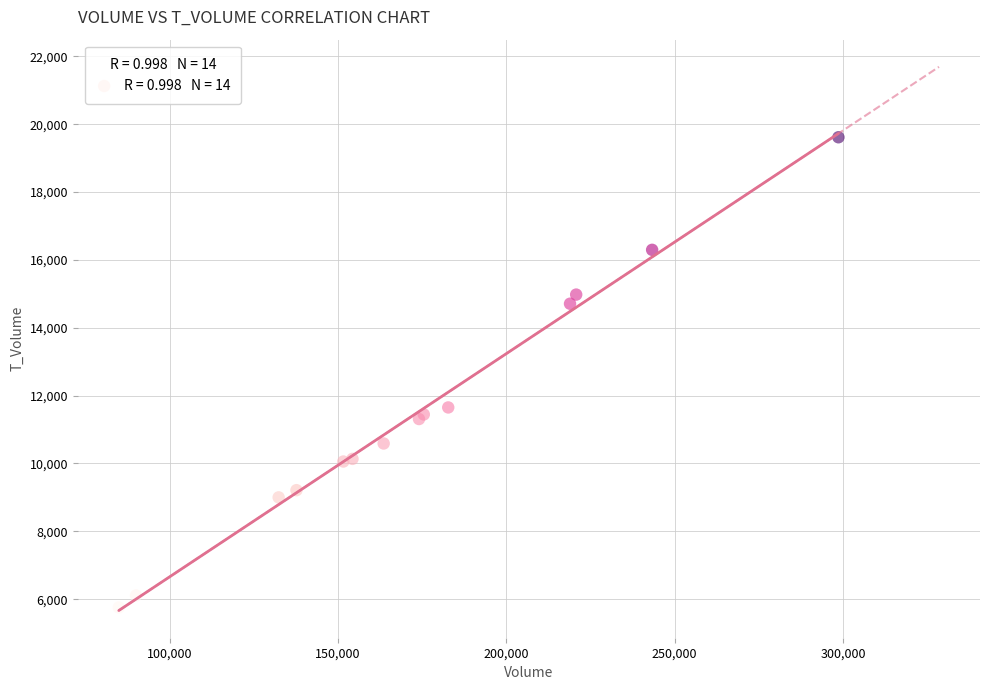

What Y value in the scatter plot is closest to 12685?

11651